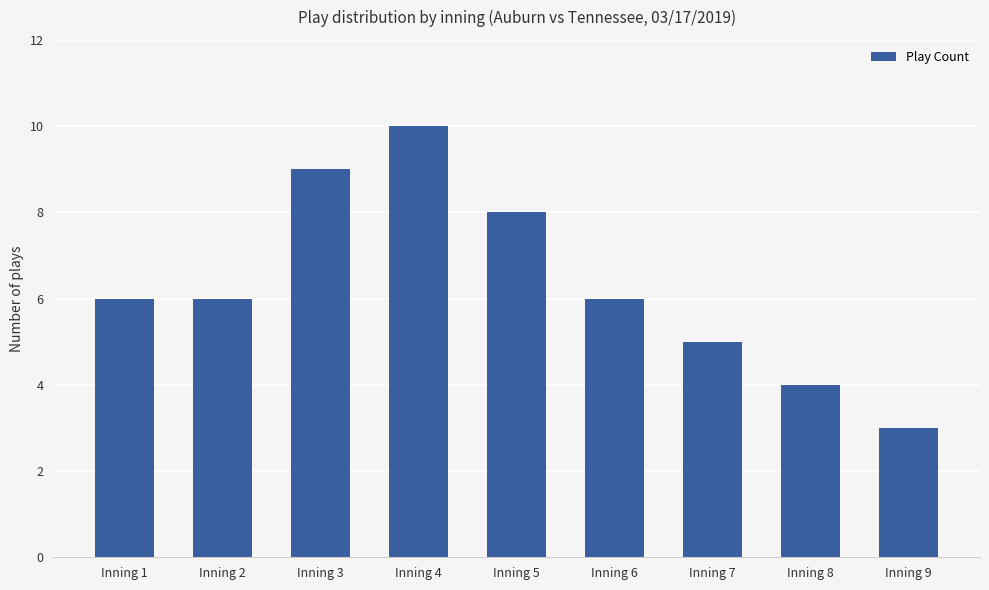

What is the value of the 6th bar from the left?

6